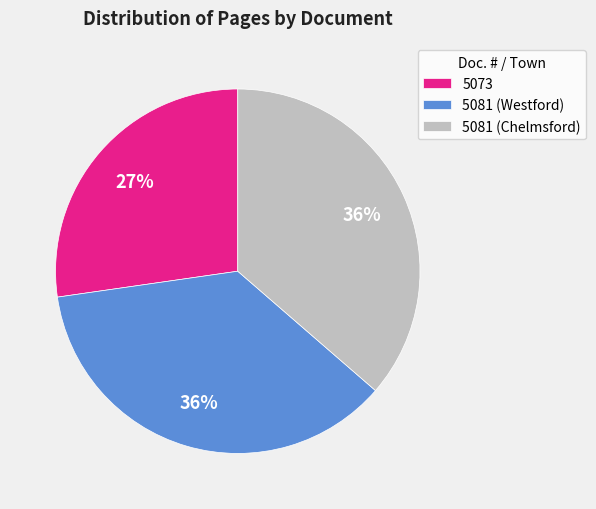

What is the smallest slice in the pie chart?

5073